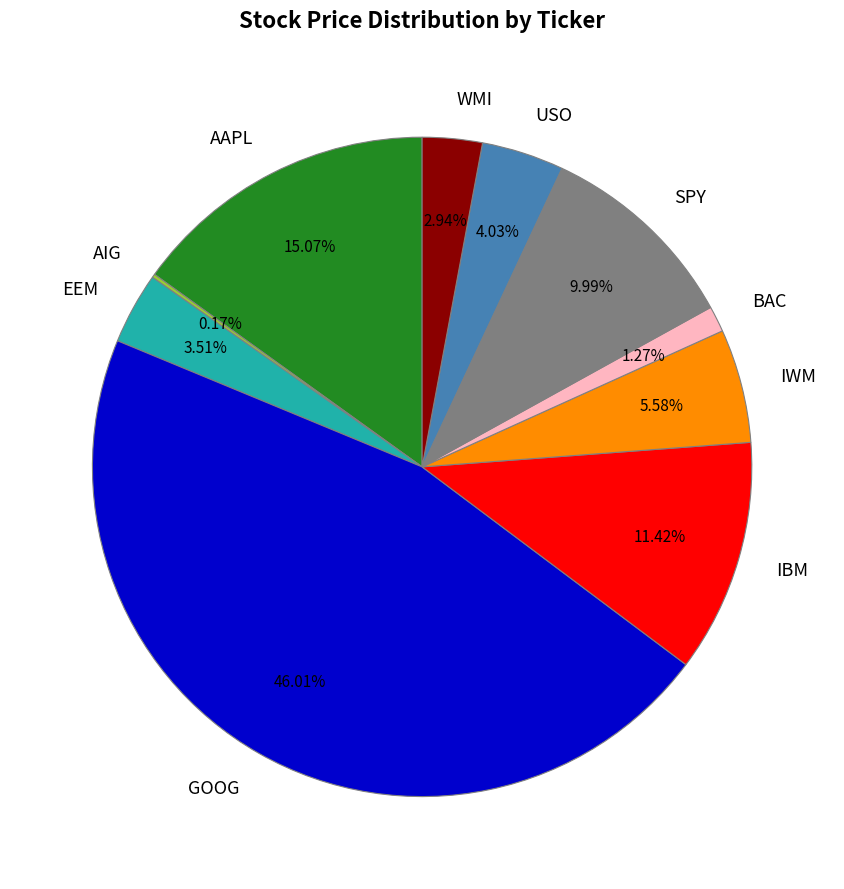

Which has a higher value, USO or SPY?

SPY